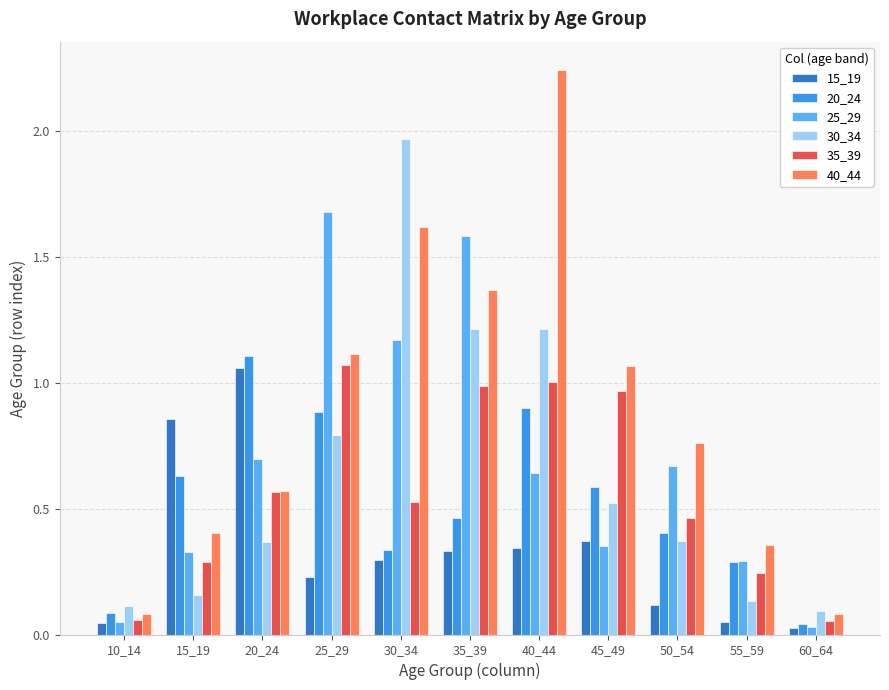

Which series has the widest spread of values?

40_44